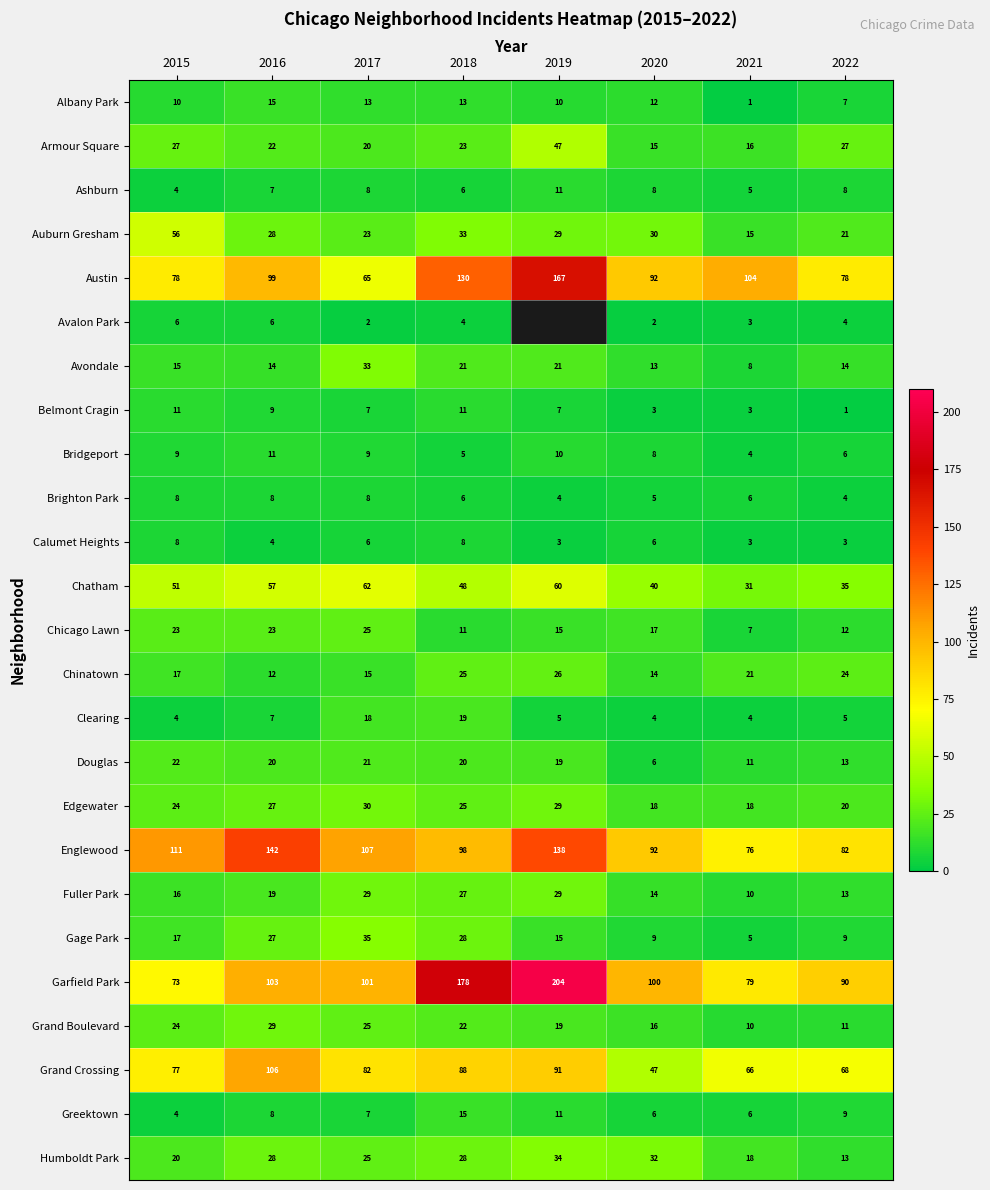

What is the difference between the maximum and minimum values in the Gage Park series?

30